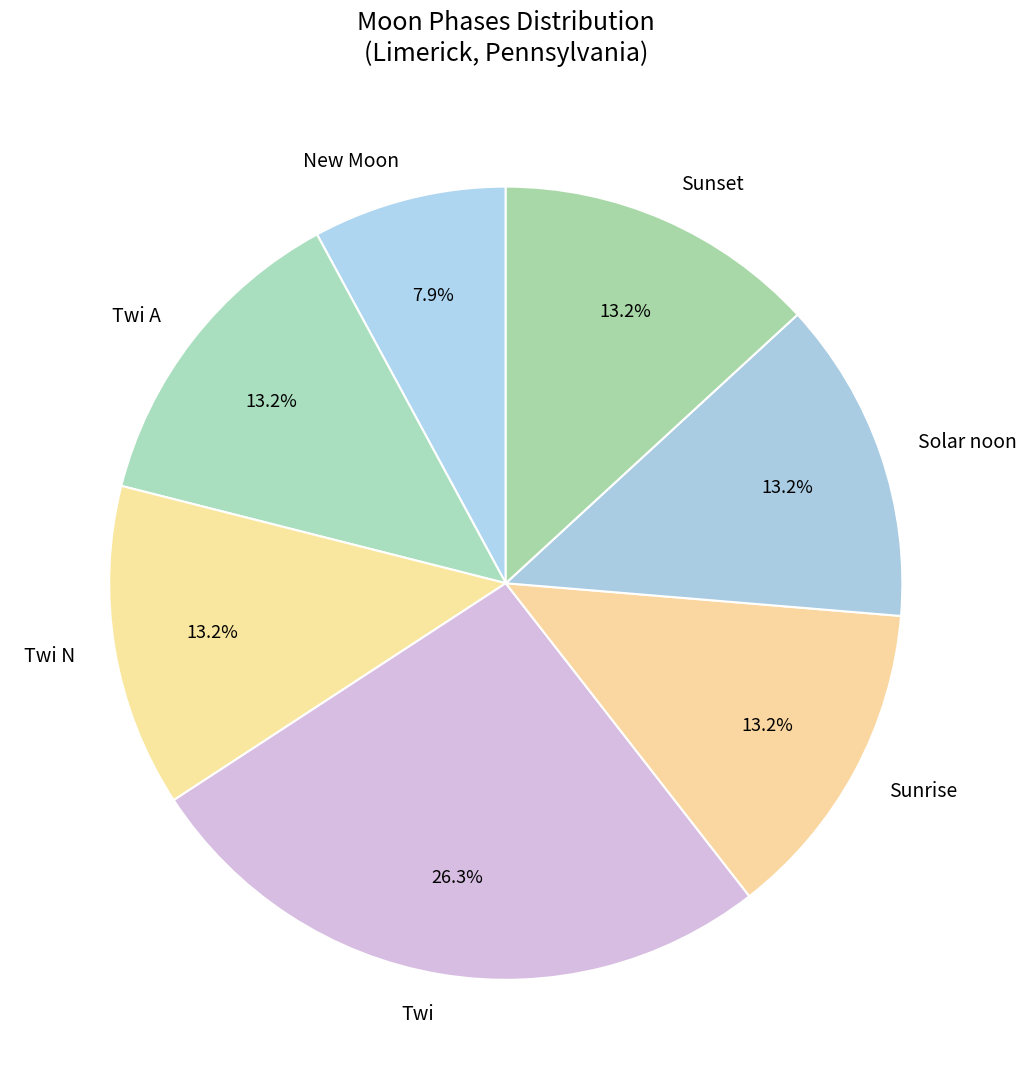

How many slices are in this pie chart?

7